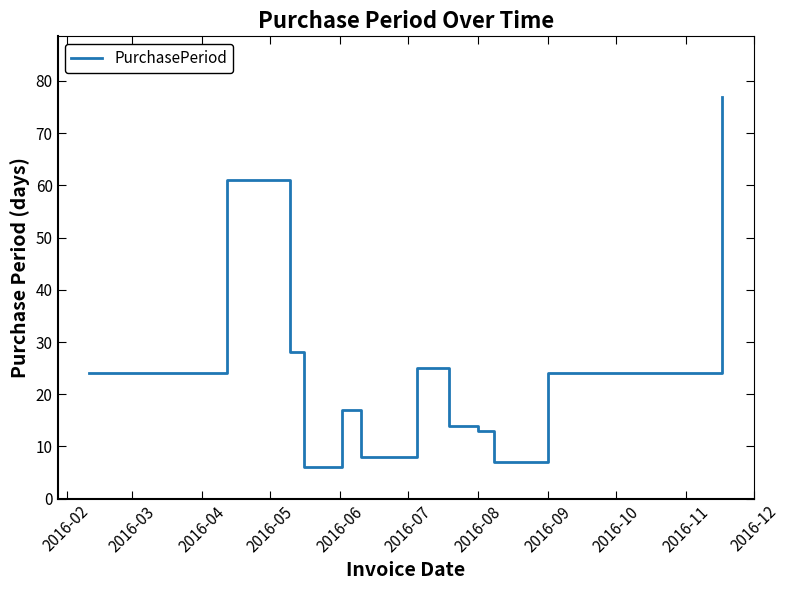

What is the minimum value shown in the chart?

6